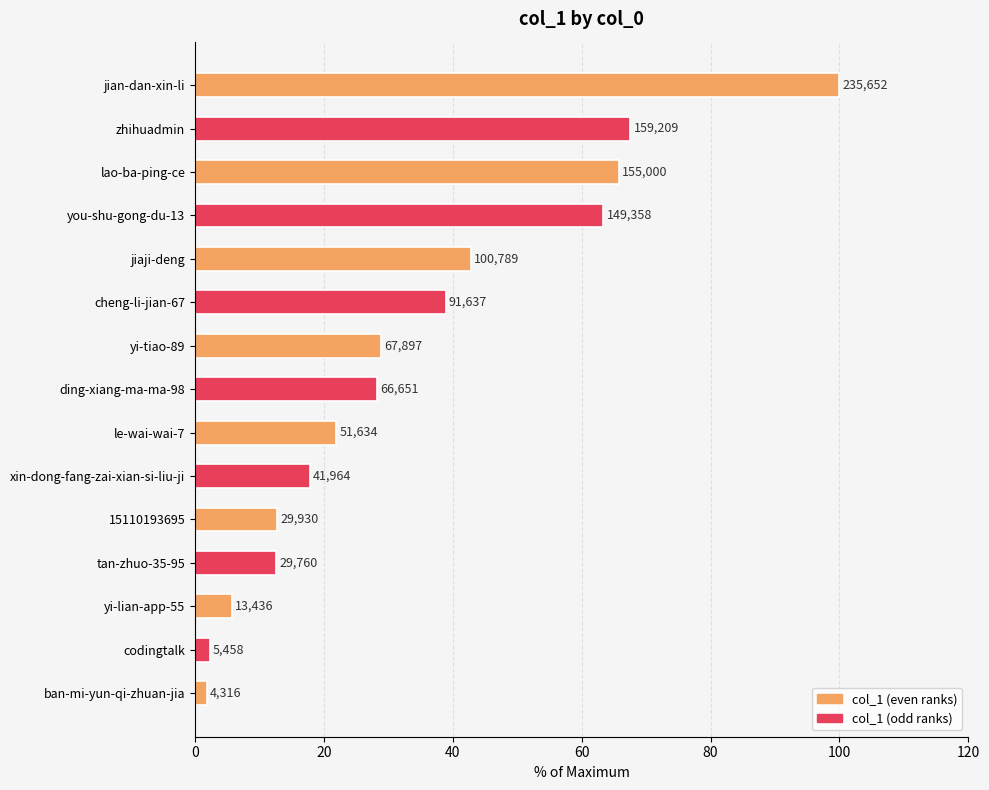

What is the sum of all values?

510.4